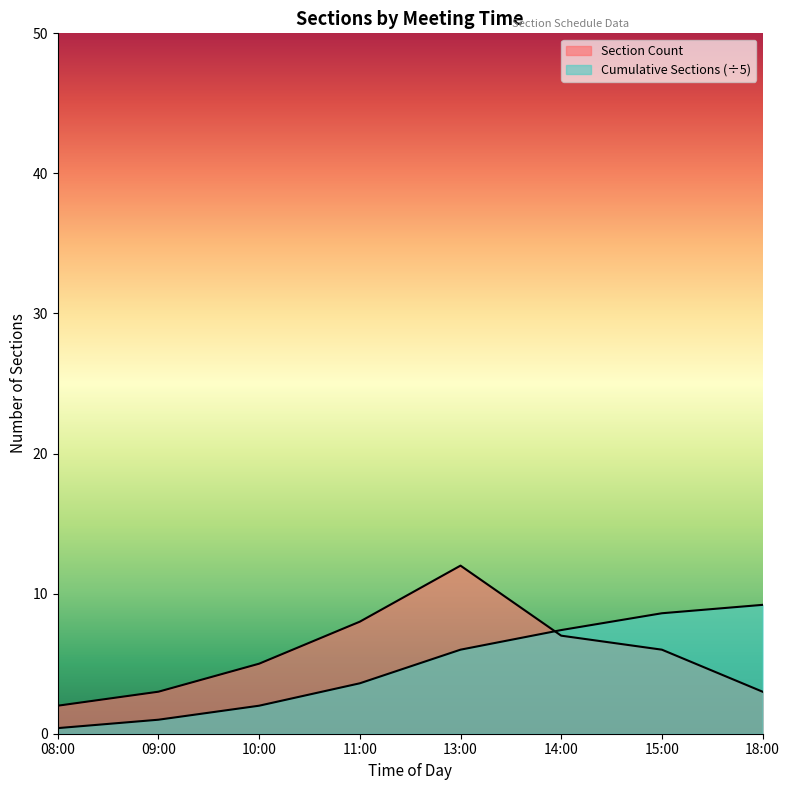

Where do Cumulative Sections and Section Count first cross each other?

13:00 and 14:00